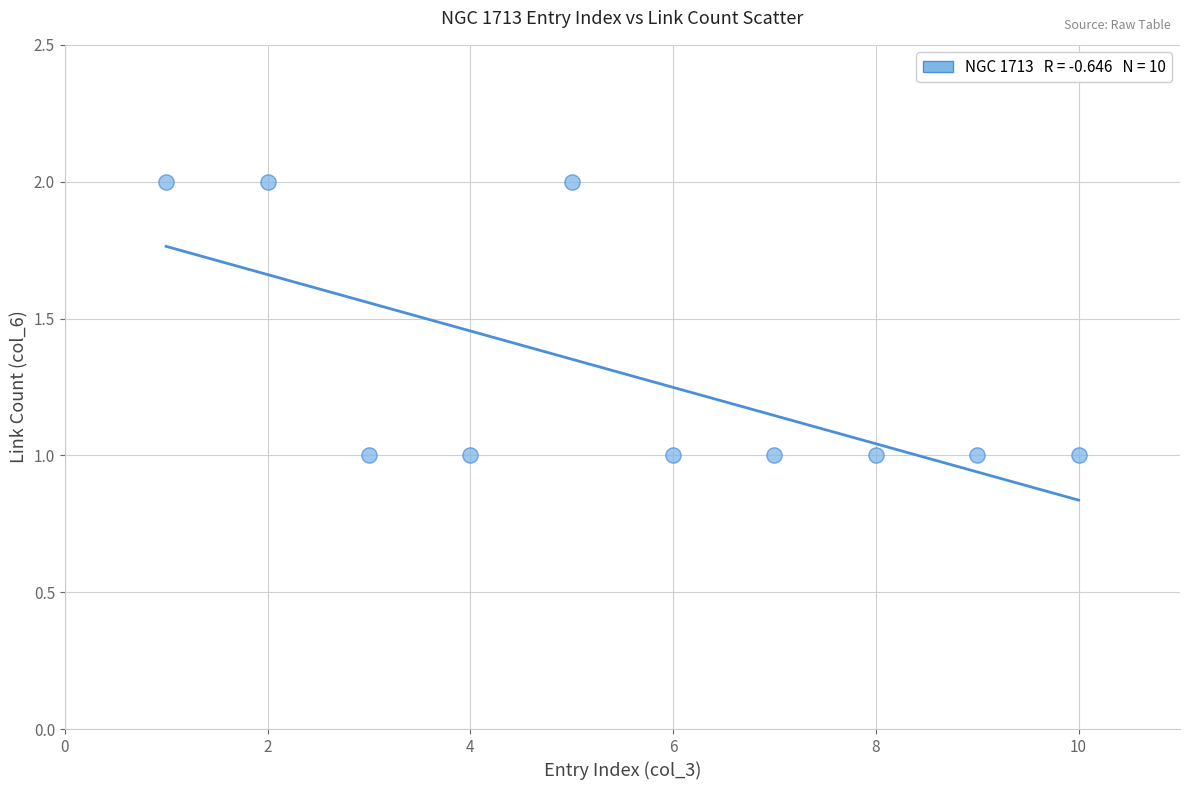

What is the average X value?

6